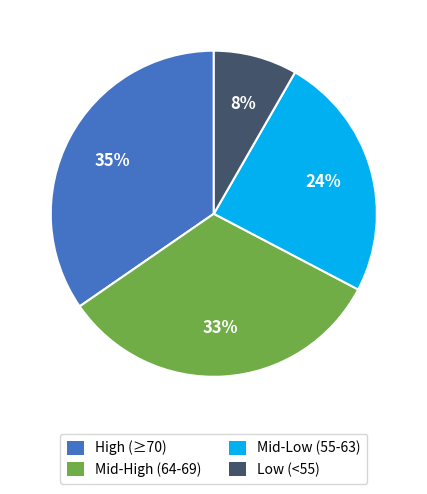

The Low (<55) slice represents 8% of the pie. True or false?

True